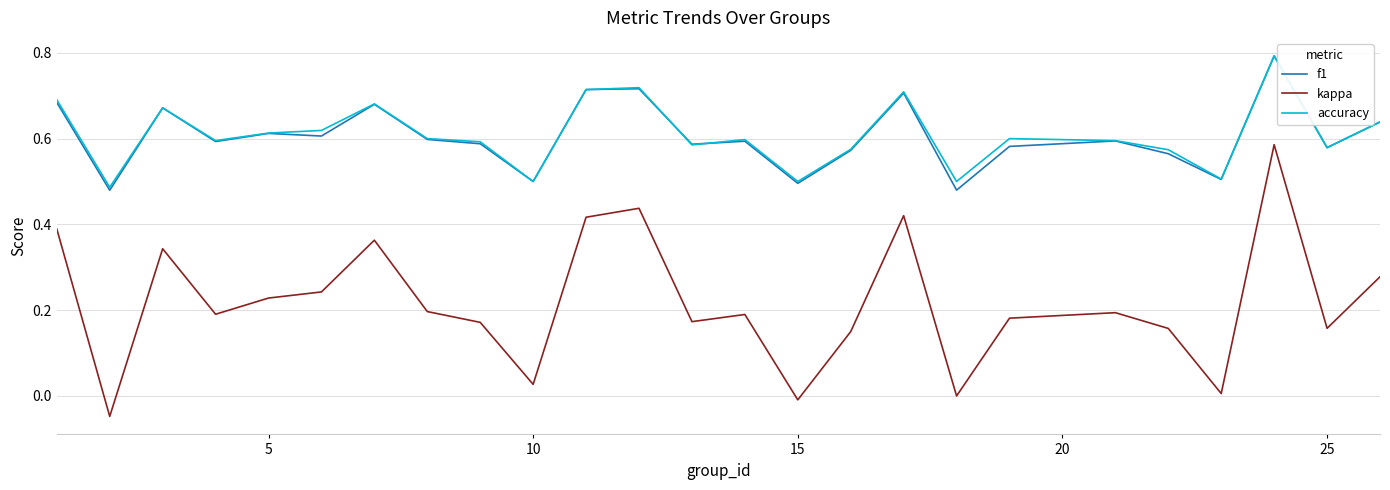

What is the maximum value shown in the chart?

0.8